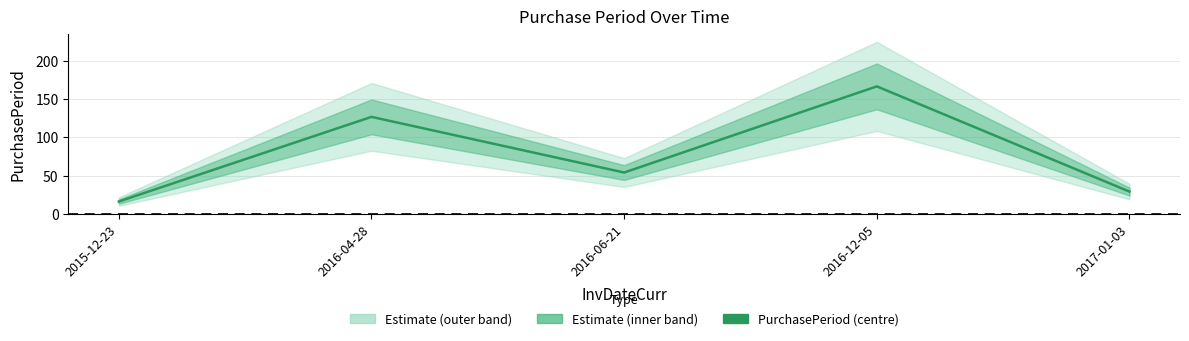

Rank the categories by value from lowest to highest.

2015-12-23, 2017-01-03, 2016-06-21, 2016-04-28, 2016-12-05